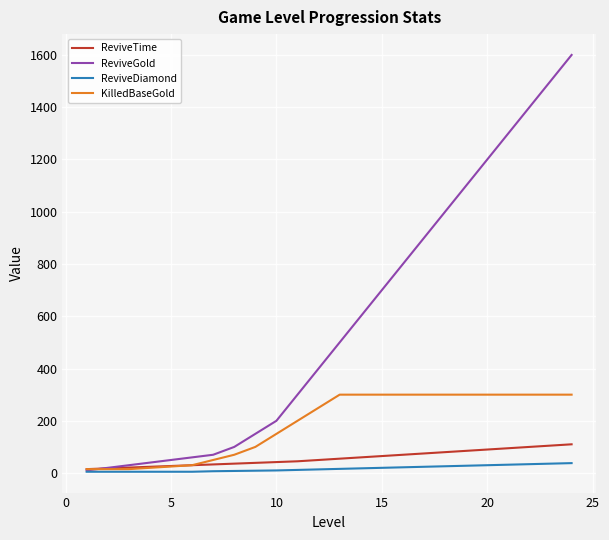

Rank the series by their maximum value, from highest to lowest.

ReviveGold, KilledBaseGold, ReviveTime, ReviveDiamond